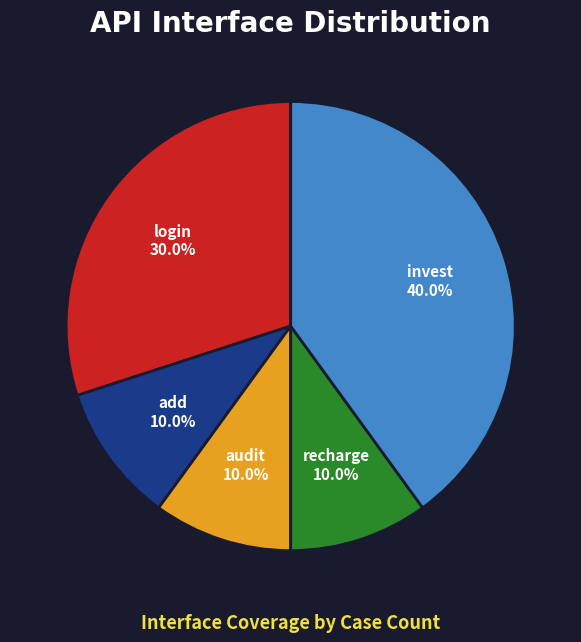

What is the ratio of the value at audit to the value at recharge?

1.0